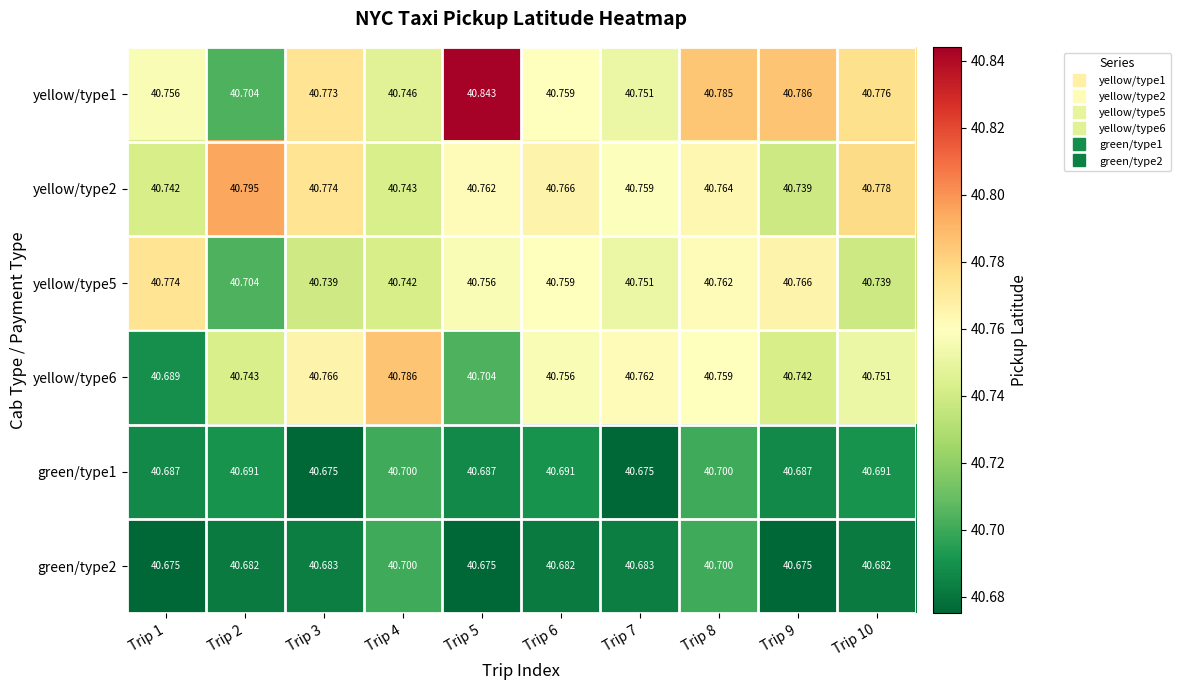

How many series are shown in this chart?

6